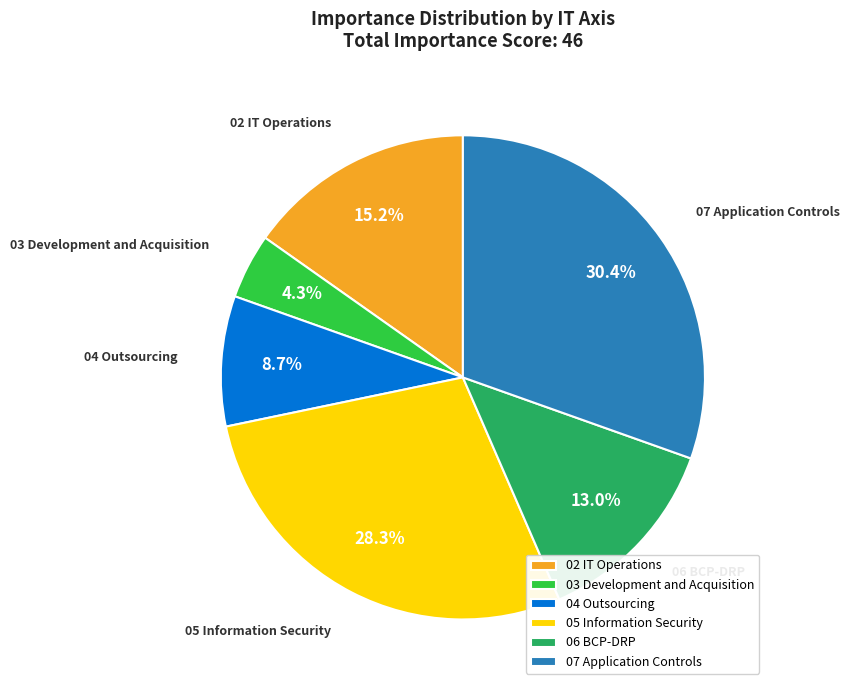

To the nearest percent, what portion does 04 Outsourcing represent?

9%